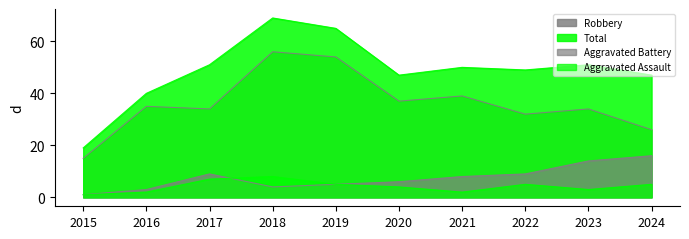

How many lines are shown in the chart?

4